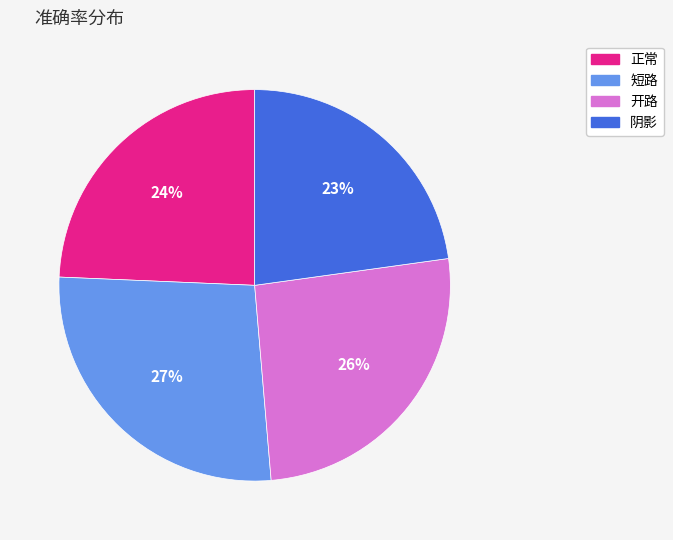

To the nearest percent, what portion does 正常 represent?

24%